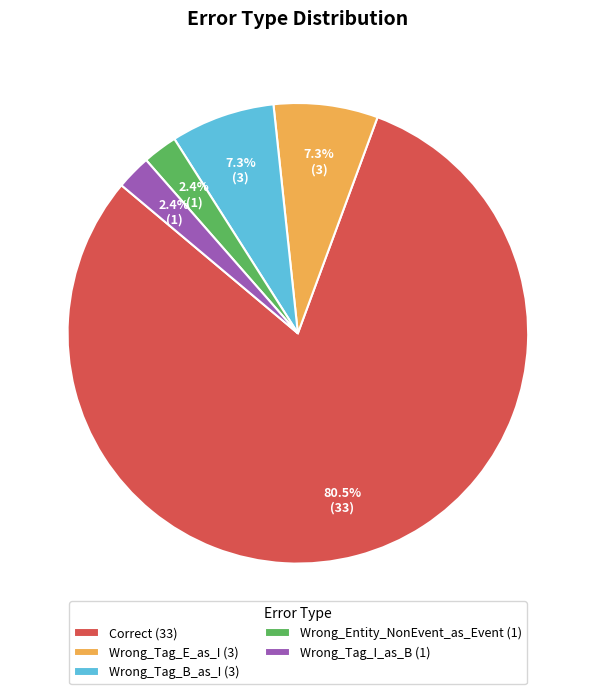

What is the largest slice in the pie chart?

Correct